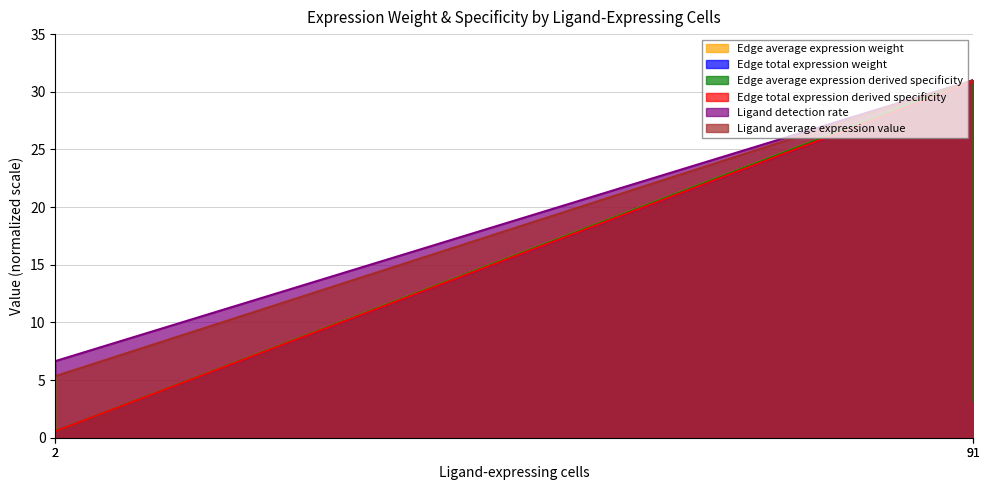

Where do Edge total expression weight and Edge average expression derived specificity first cross each other?

91 and 91